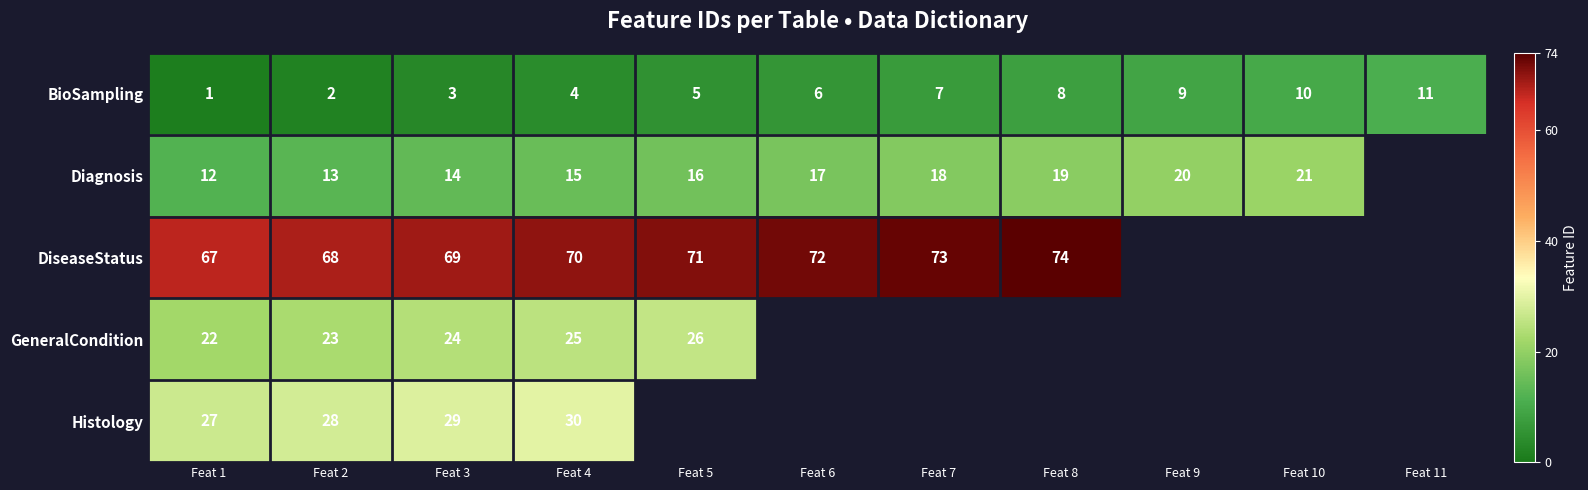

Is it true that Diagnosis equals 21 at Feat 10?

True